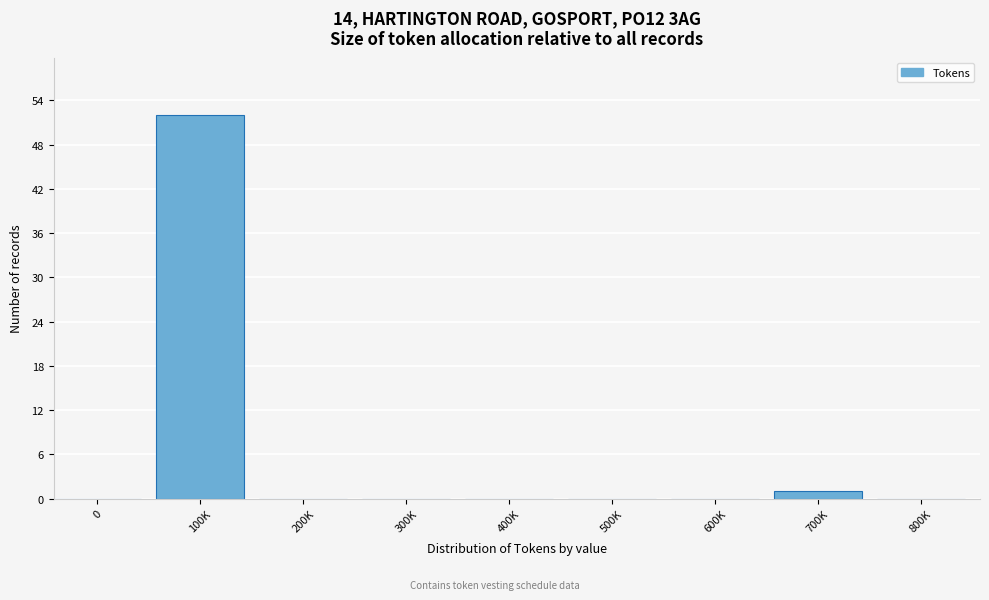

Reading left to right, what are all the values shown in this chart?

0=0	100K=52	200K=0	300K=0	400K=0	500K=0	600K=0	700K=1	800K=0